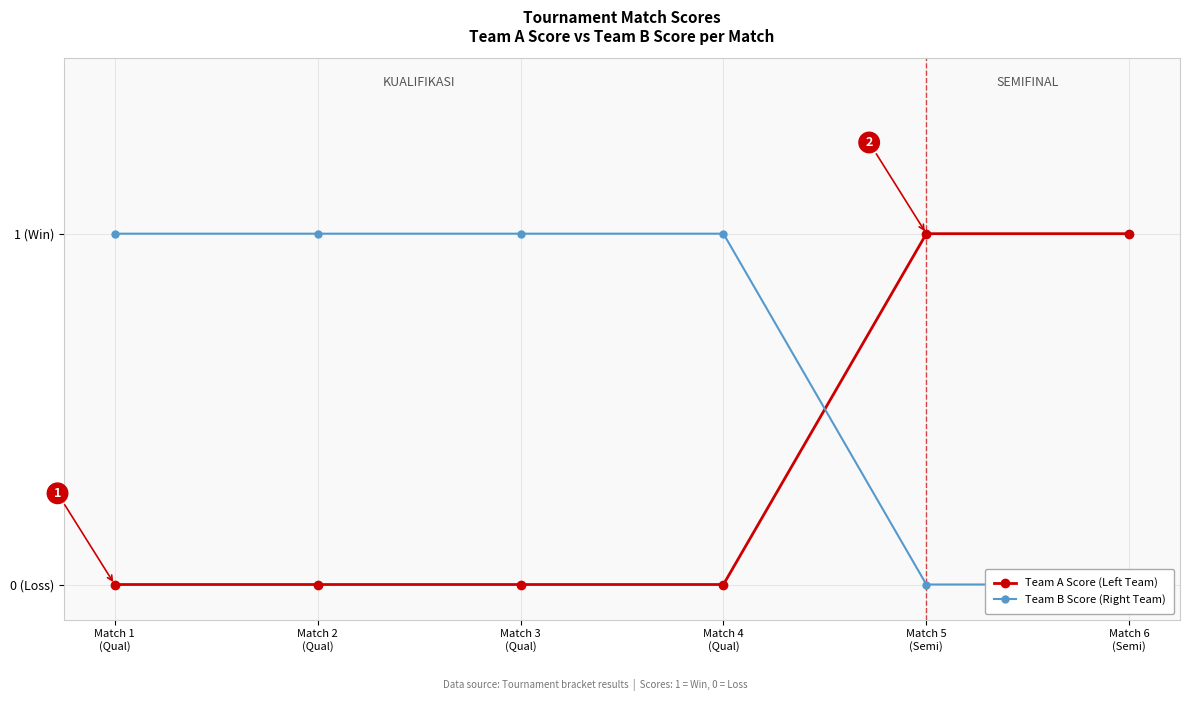

What is the difference between the highest and lowest values at Match 1
(Qual)?

1